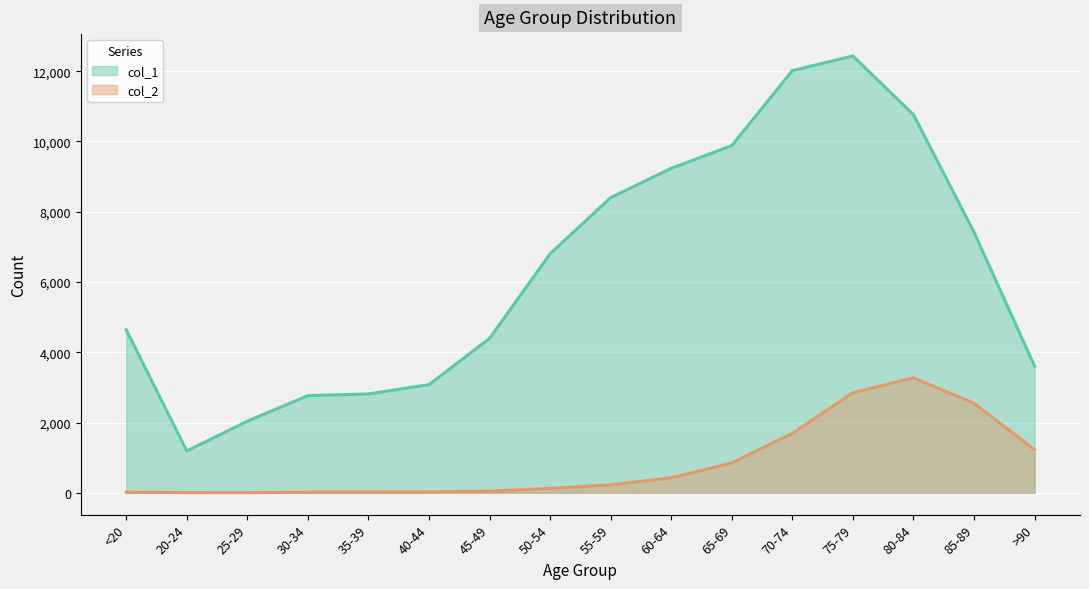

How many lines are shown in the chart?

2